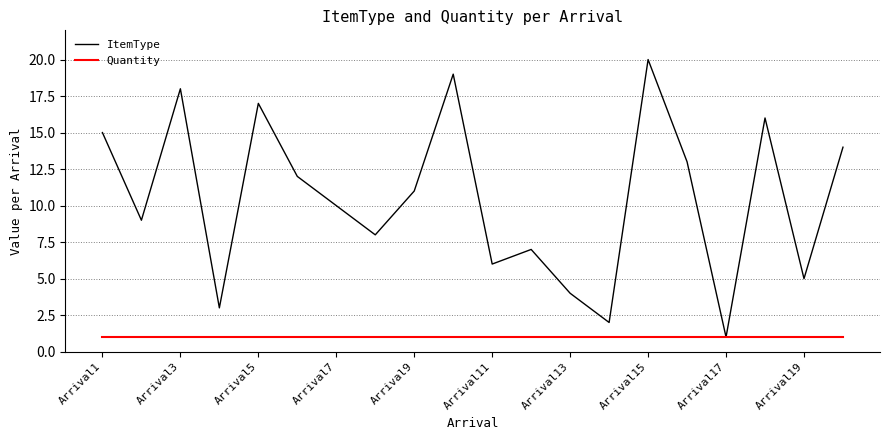

Which series has the widest spread of values?

ItemType